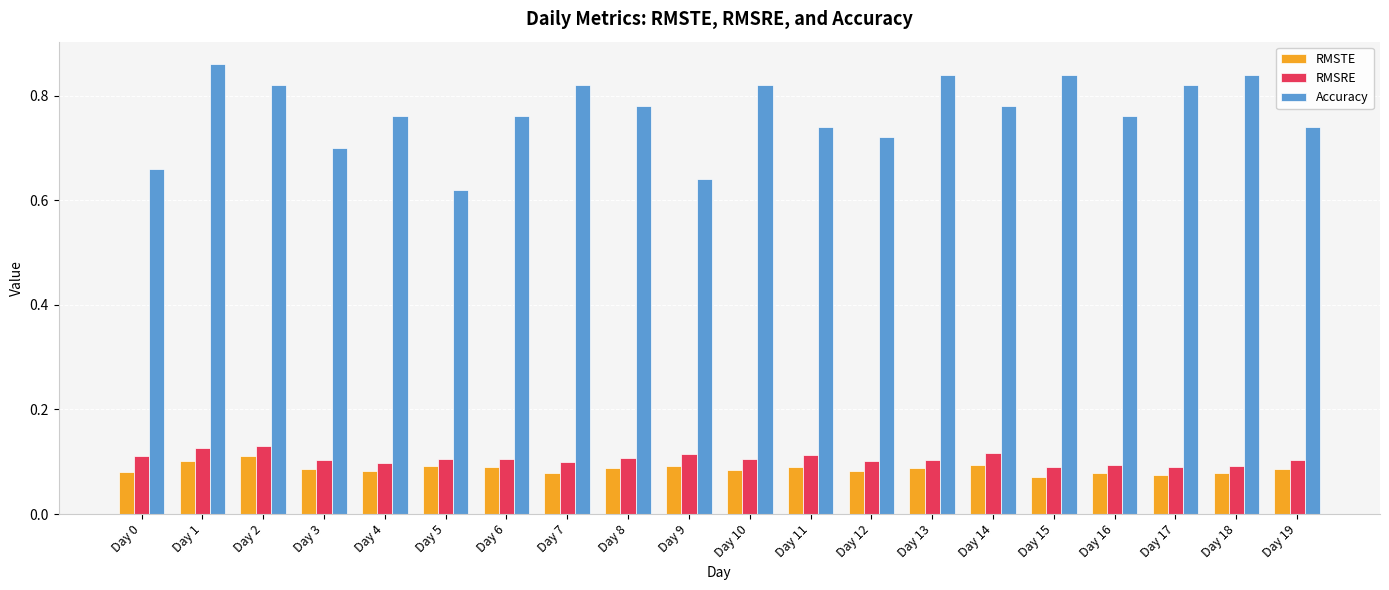

How many groups of bars are there?

20